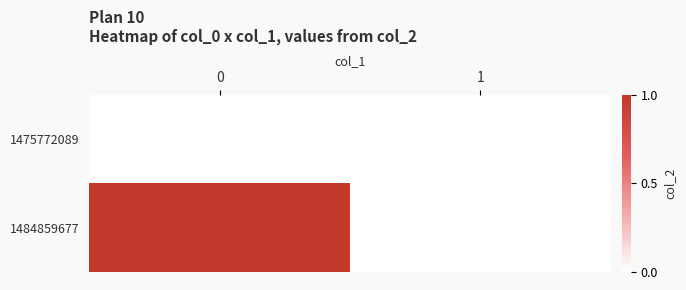

List the series in order of their peak value, highest first.

1484859677, 1475772089